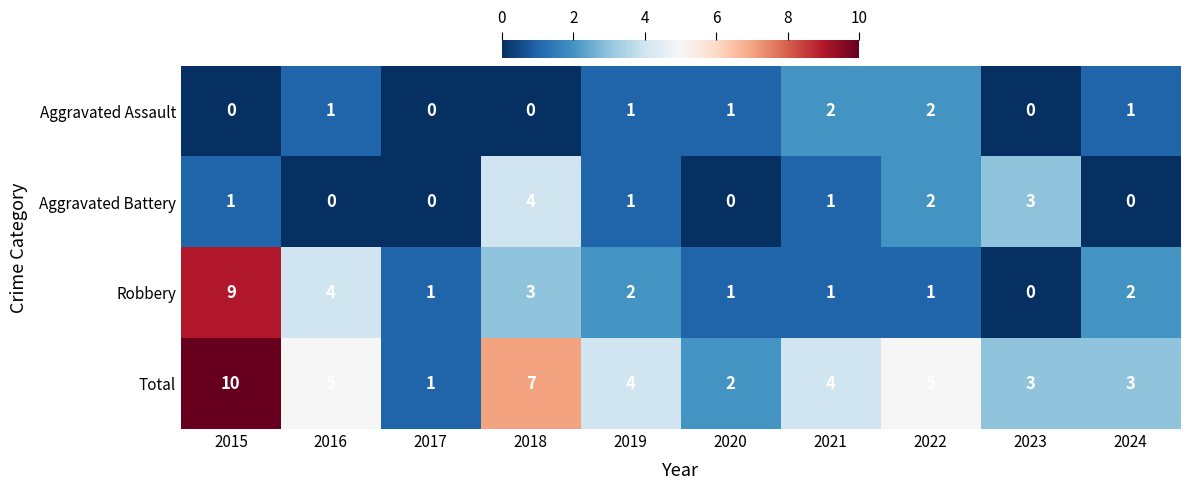

What is the sum of all Total values?

44